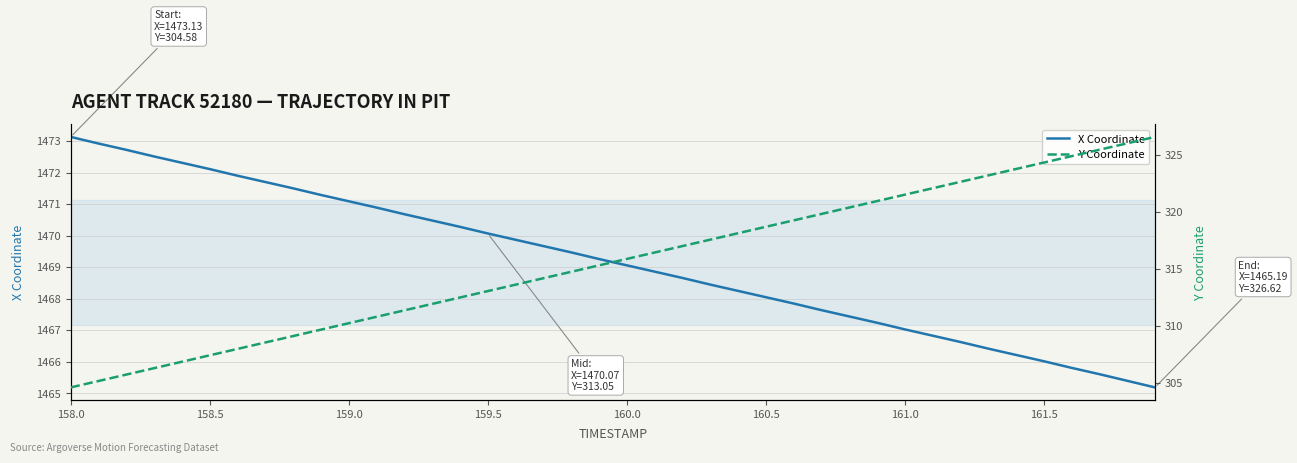

How many lines are shown in the chart?

2